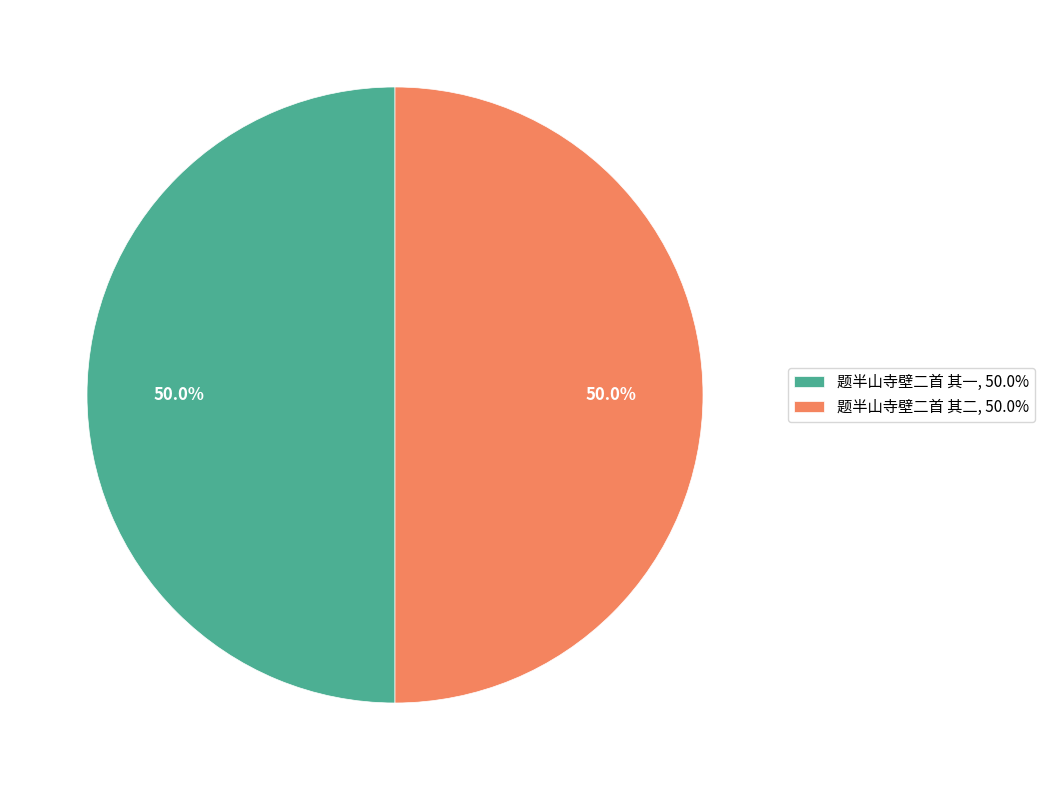

How many slices are in this pie chart?

2